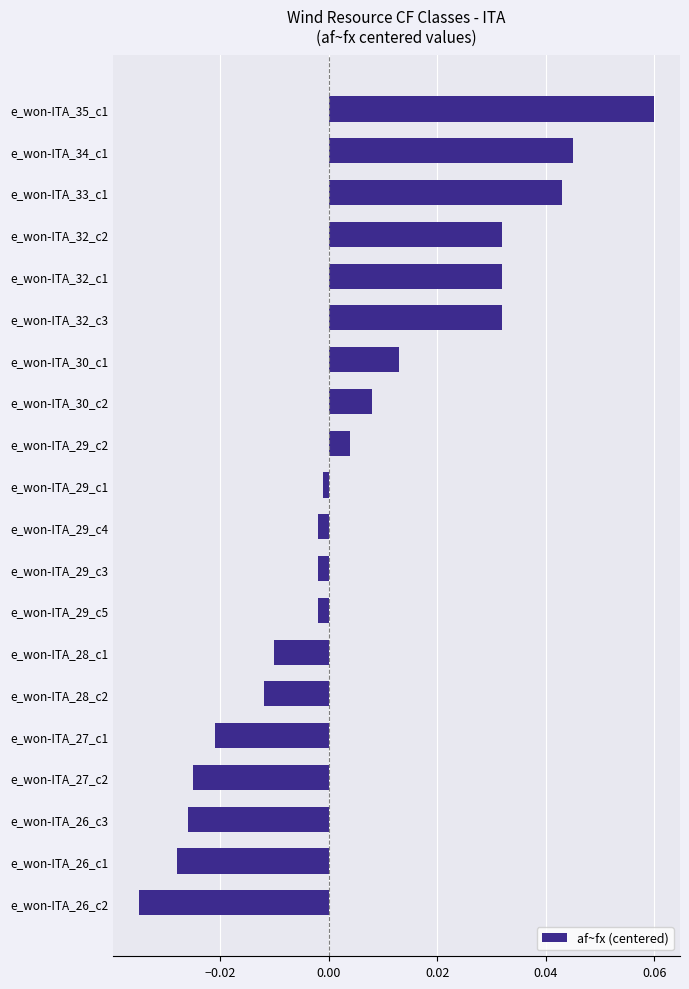

At which category does the chart reach its peak across all series?

e_won-ITA_35_c1